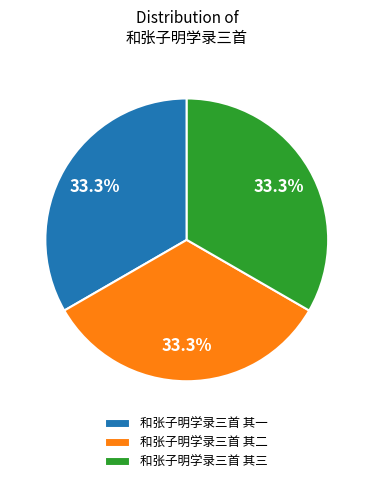

What portion of the pie excludes 和张子明学录三首 其一?

66.7%